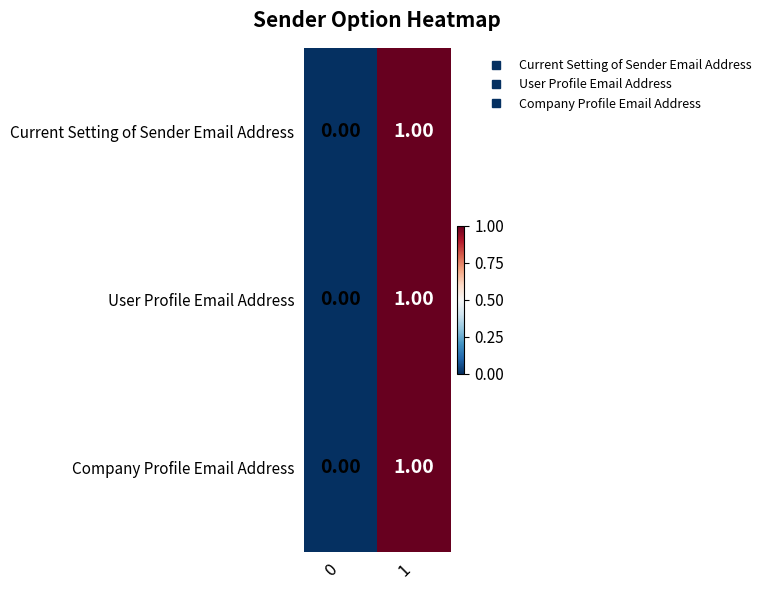

How many data points does each series have?

2